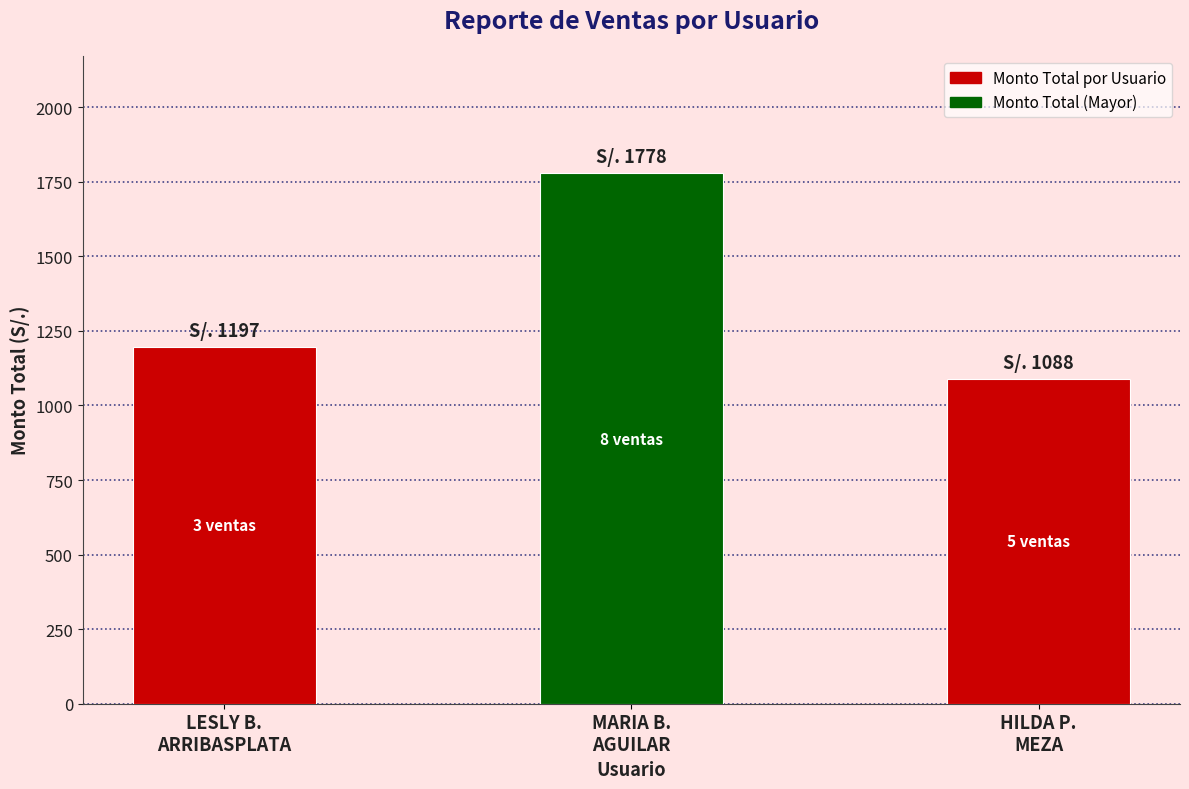

Between HILDA P.
MEZA and MARIA B.
AGUILAR, which is larger?

MARIA B.
AGUILAR